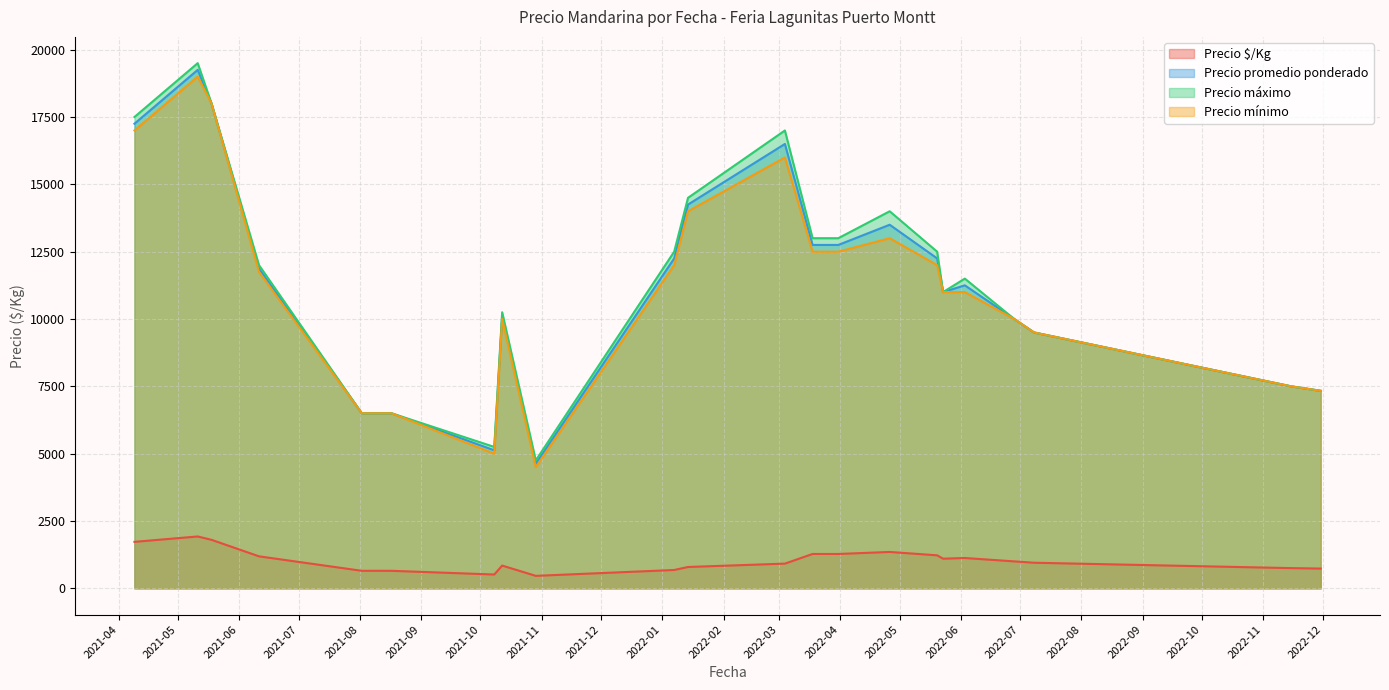

True or false: Precio máximo and Precio $/Kg intersect in this chart.

False